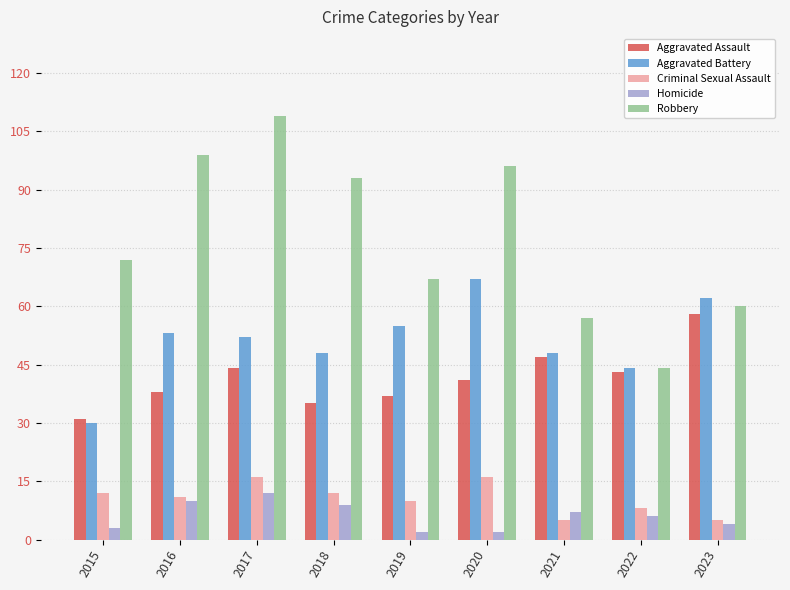

What is the average value of the Robbery series?

77